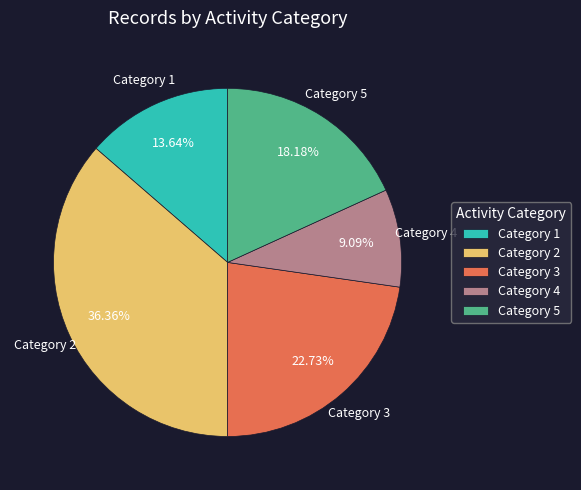

Approximately how many times larger is the value at Category 1 compared to Category 2?

0.4